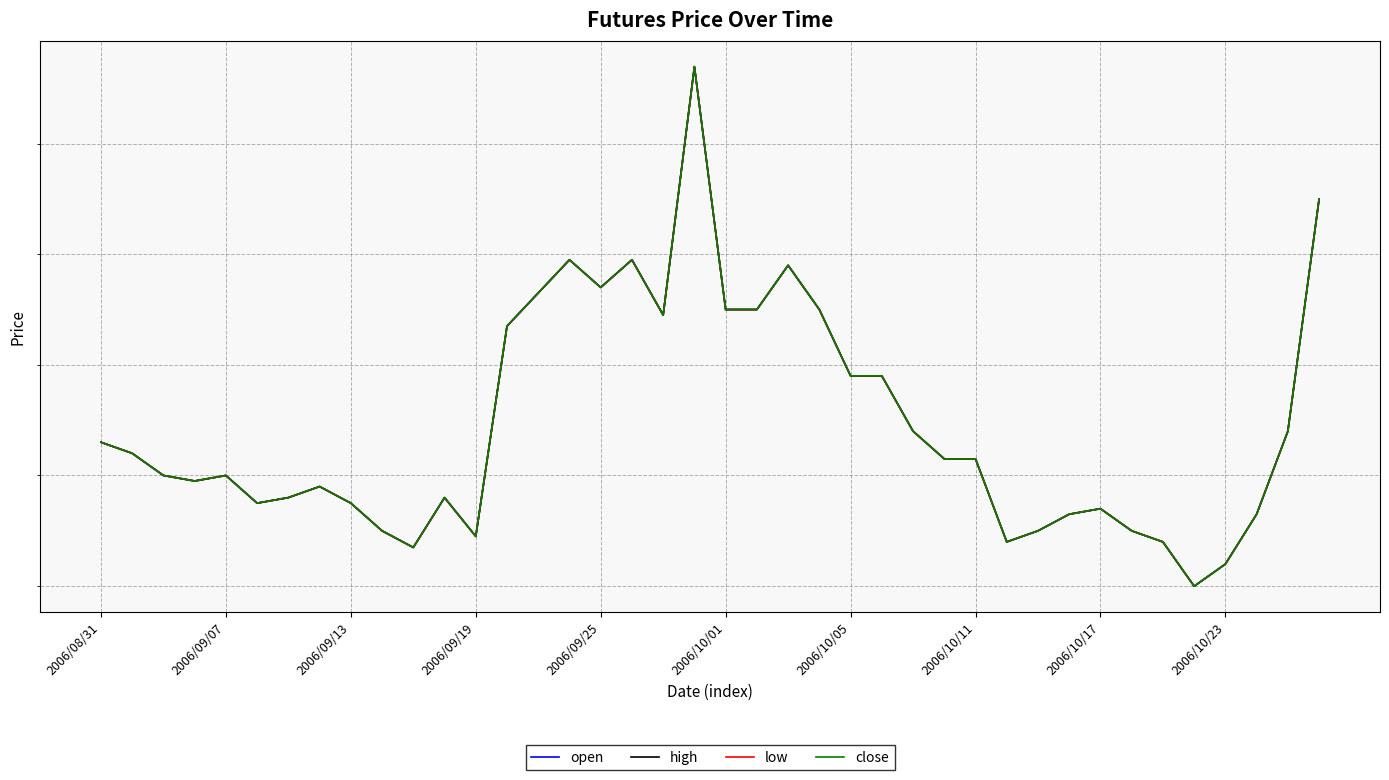

In low, how many points are lower than both neighbors (excluding endpoints)?

8